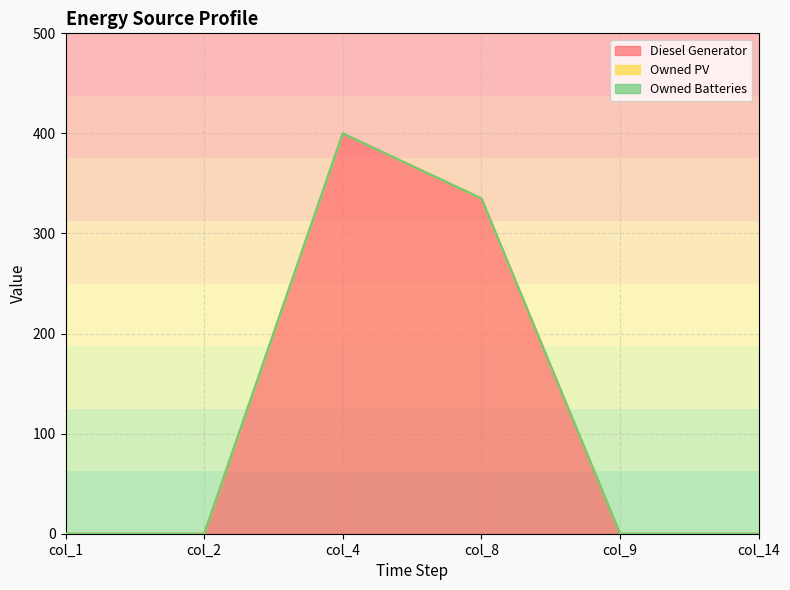

Reading left to right, list all the values displayed in this chart.

Diesel Generator: col_1=0	col_2=0	col_4=400	col_8=335	col_9=0	col_14=0
Owned PV: col_1=0	col_2=0	col_4=0	col_8=0	col_9=0	col_14=0
Owned Batteries: col_1=0	col_2=0	col_4=0	col_8=0	col_9=0	col_14=0